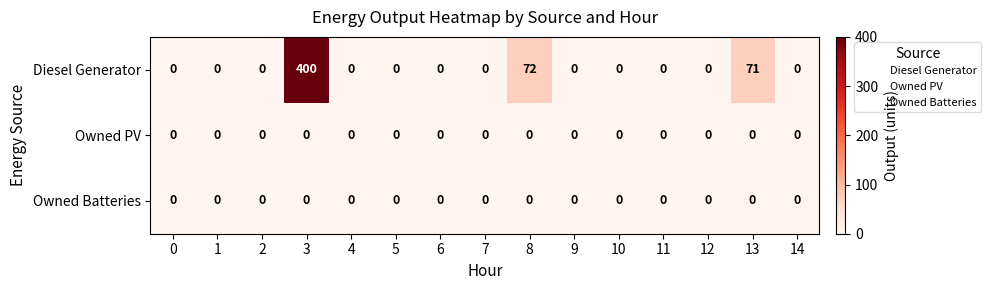

Which series has the largest total across all categories?

Diesel Generator